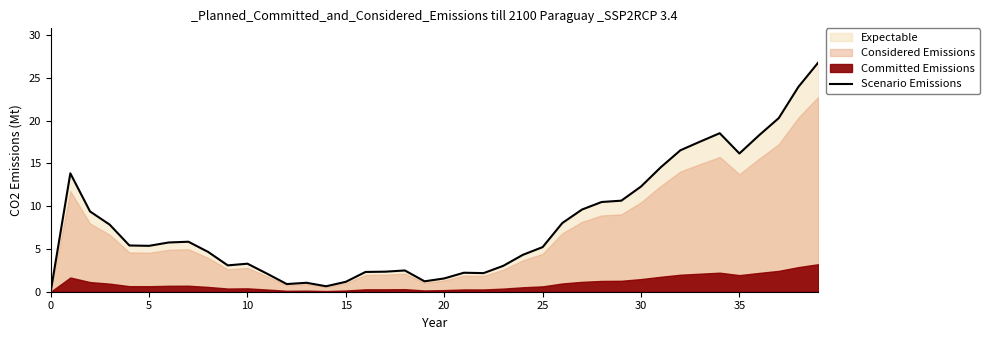

How many lines are shown in the chart?

1